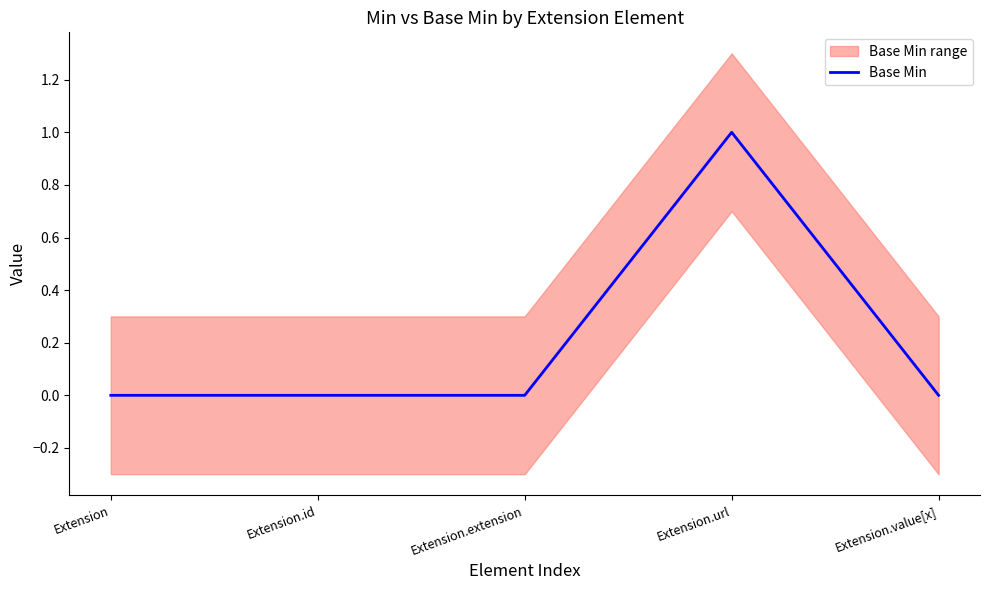

What position from the left is Extension.extension?

3